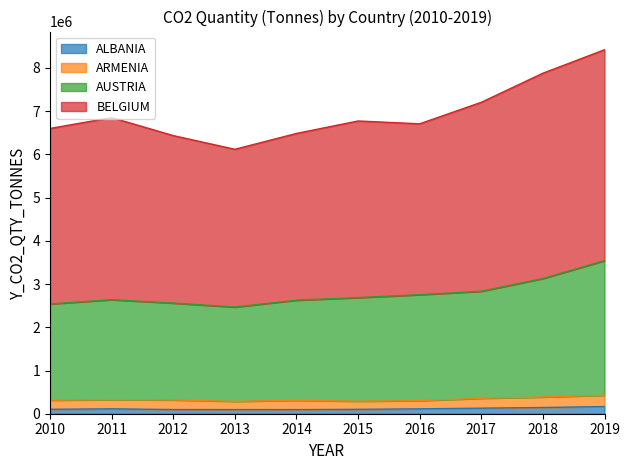

Where is BELGIUM nearest to the value 7270462?

2017